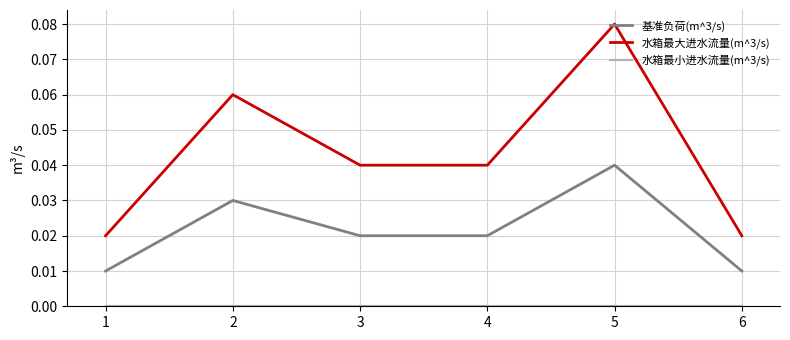

How many lines are shown in the chart?

3